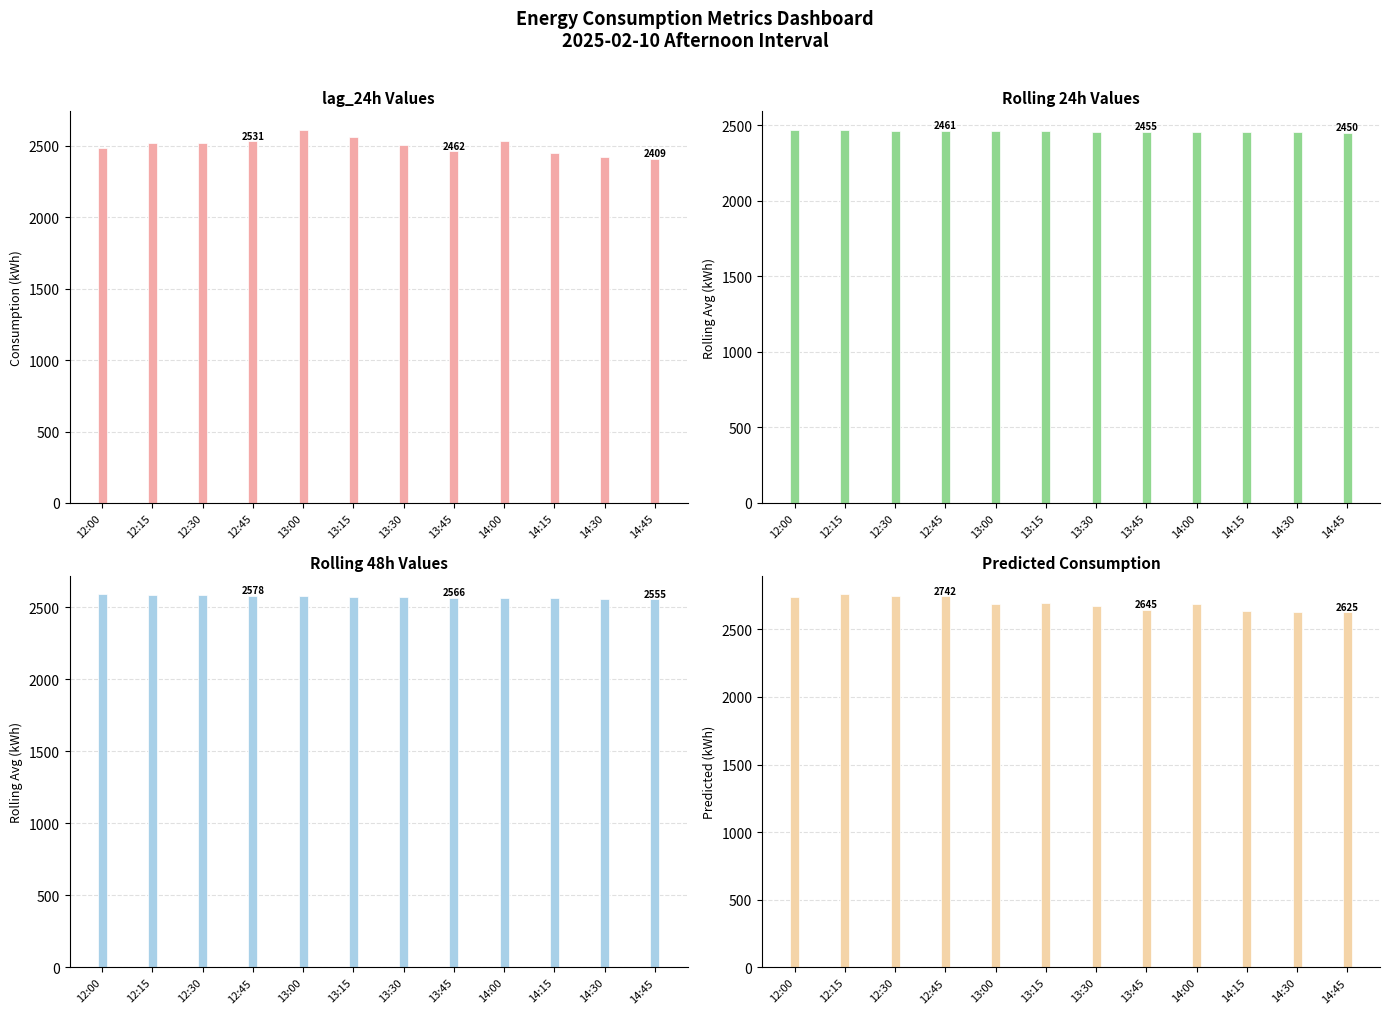

What is the approximate value of rolling_48h at 14:30?

2557.9